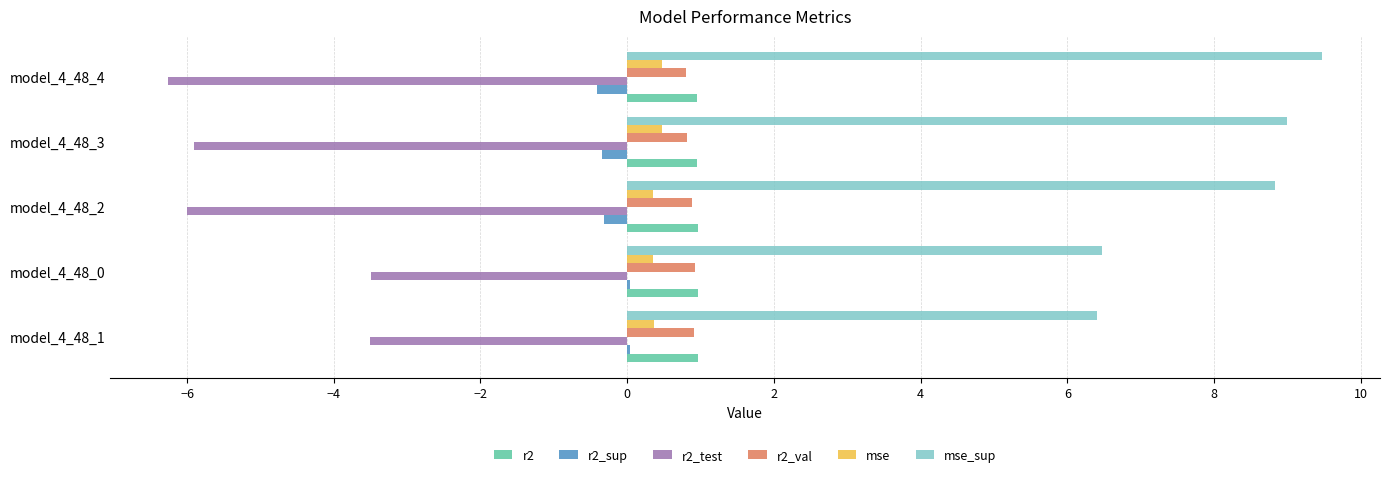

What is the greatest value displayed?

9.5